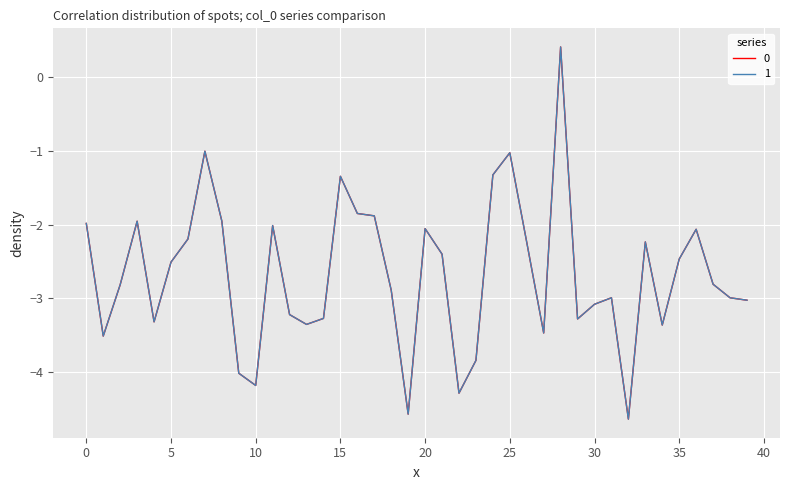

What is the minimum value shown in the chart?

-4.6